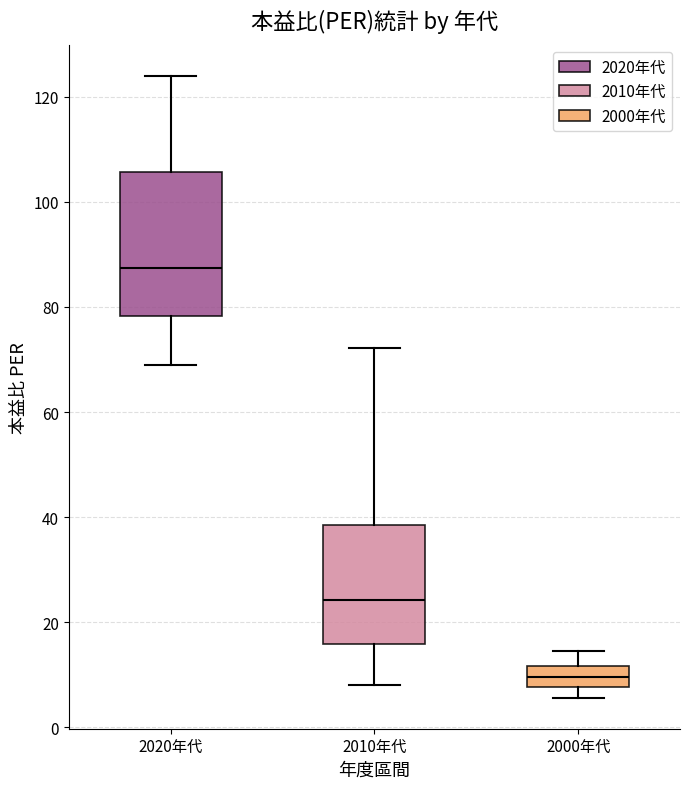

Which box is the tallest, from its lower edge to its upper edge?

2020年代